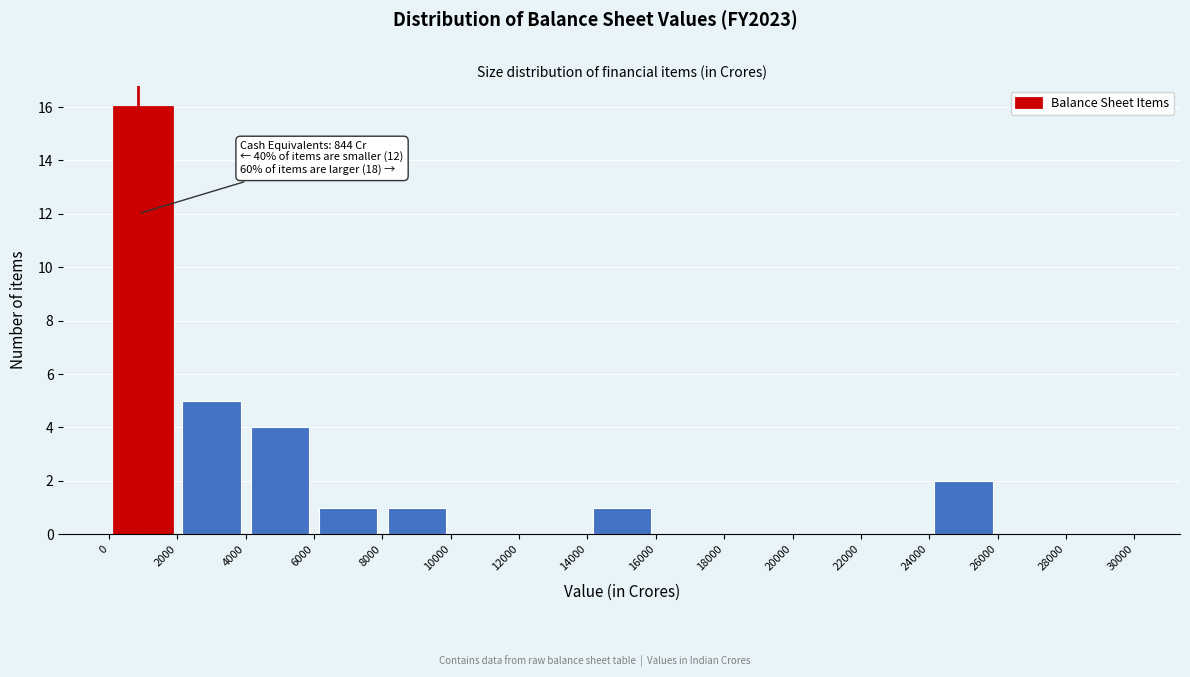

Over which range of the x-axis is the bar tallest?

0 to 2000